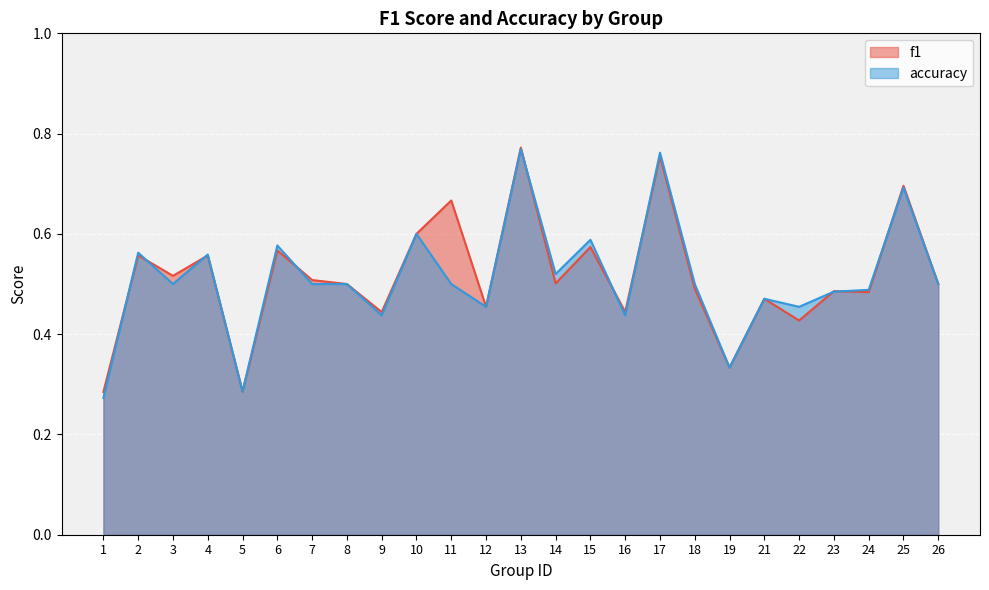

What is the value of the f1 point at the 10th from the left?

0.6